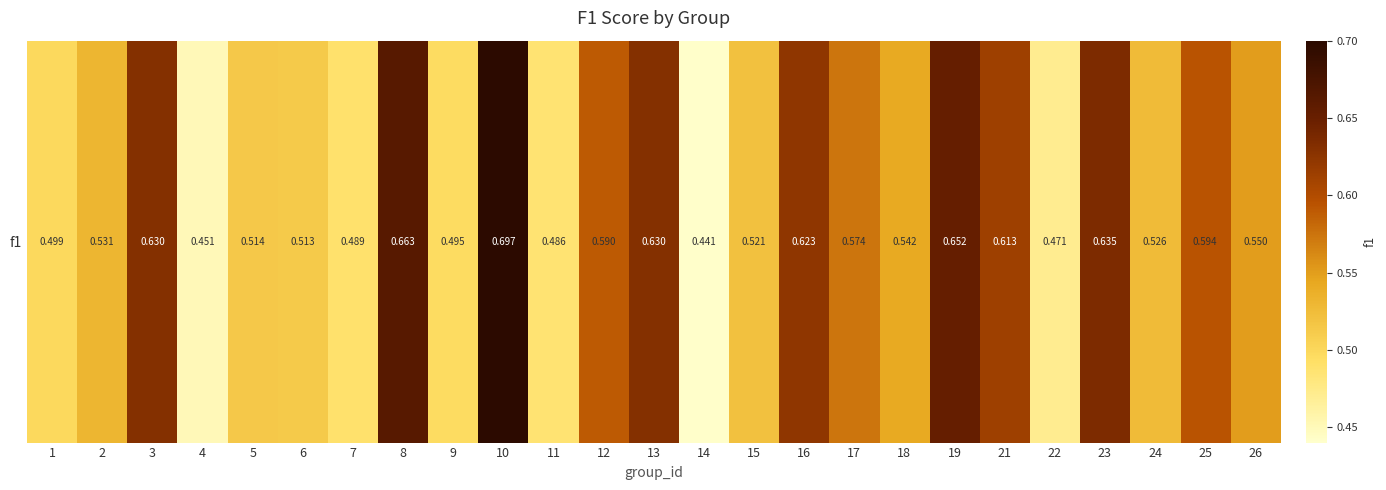

What is the smallest value displayed?

0.4